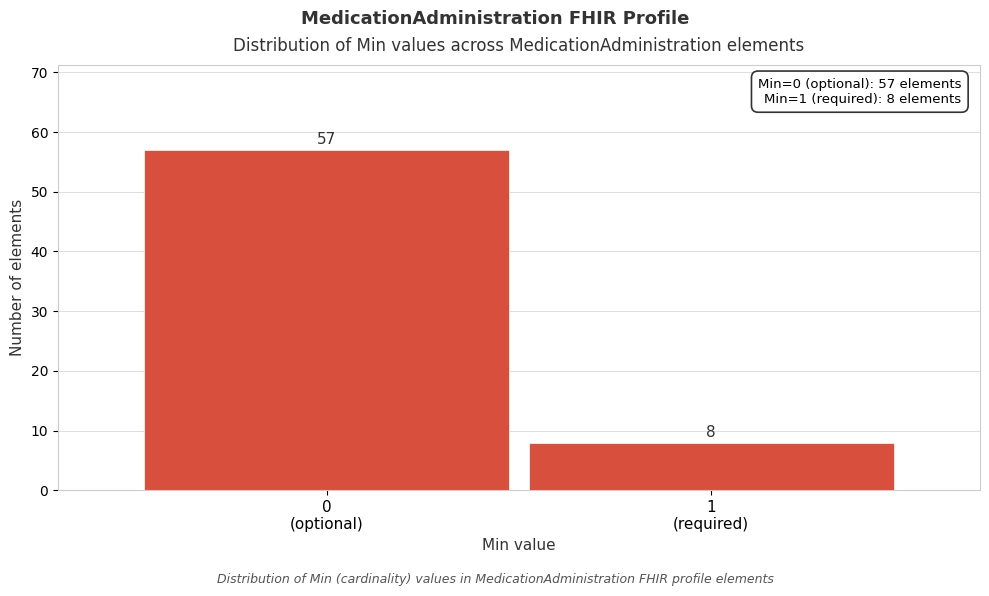

Reading left to right, transcribe all the data shown in this chart.

57	8